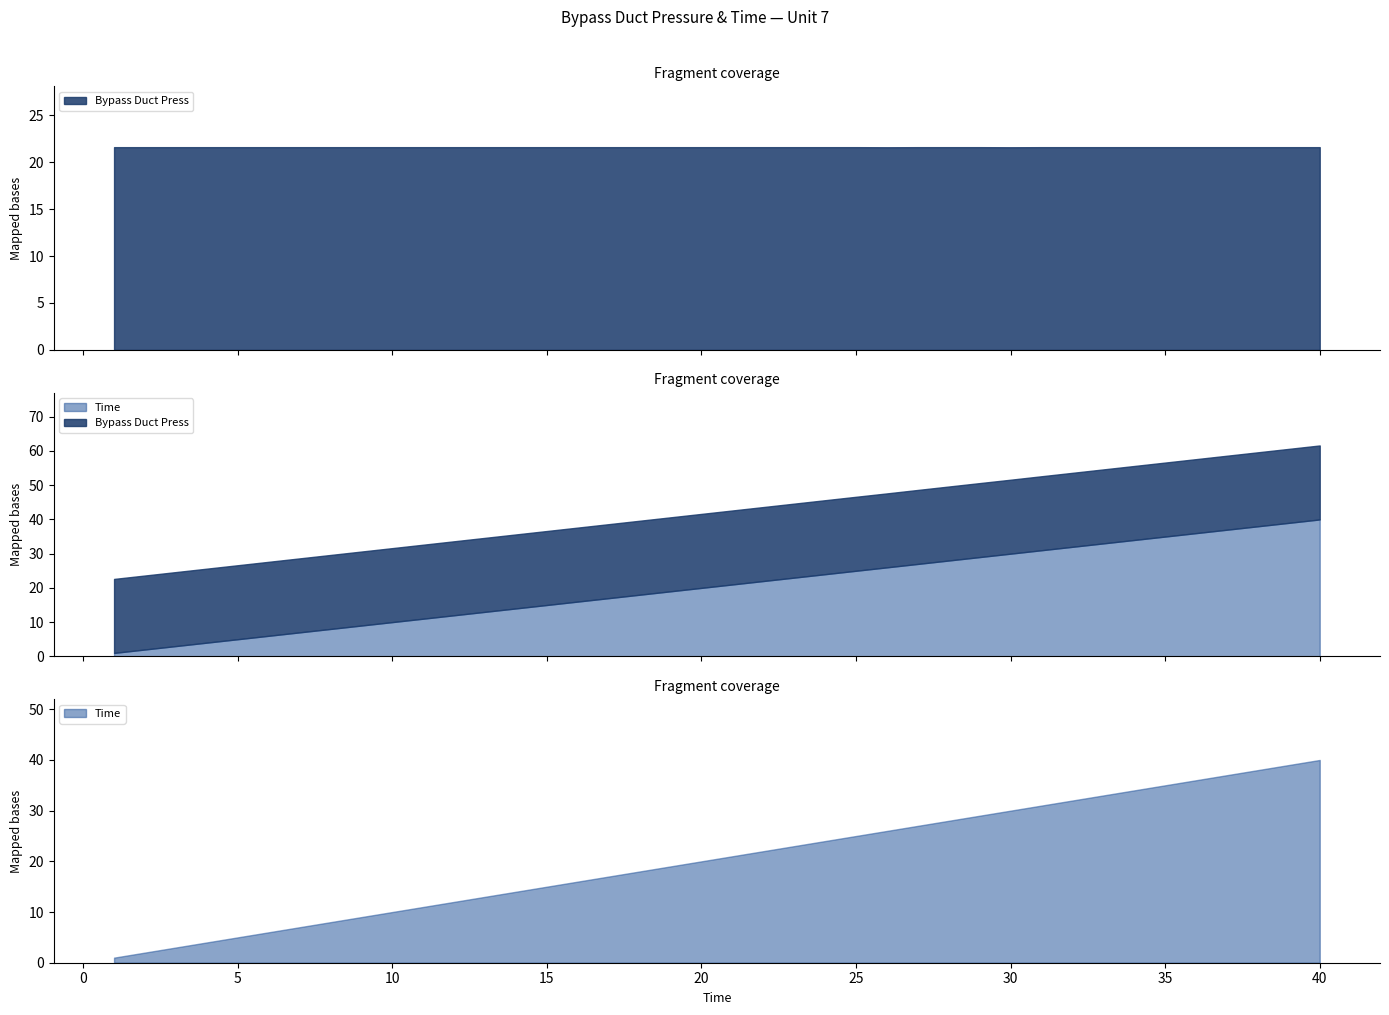

Rank the categories by Time value from lowest to highest.

1, 2, 3, 4, 5, 6, 7, 8, 9, 10, 11, 12, 13, 14, 15, 16, 17, 18, 19, 20, 21, 22, 23, 24, 25, 26, 27, 28, 29, 30, 31, 32, 33, 34, 35, 36, 37, 38, 39, 40